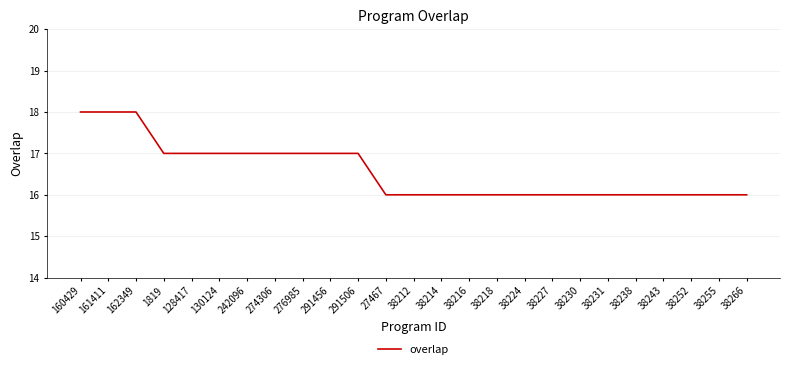

What position from the left is 38252?

23